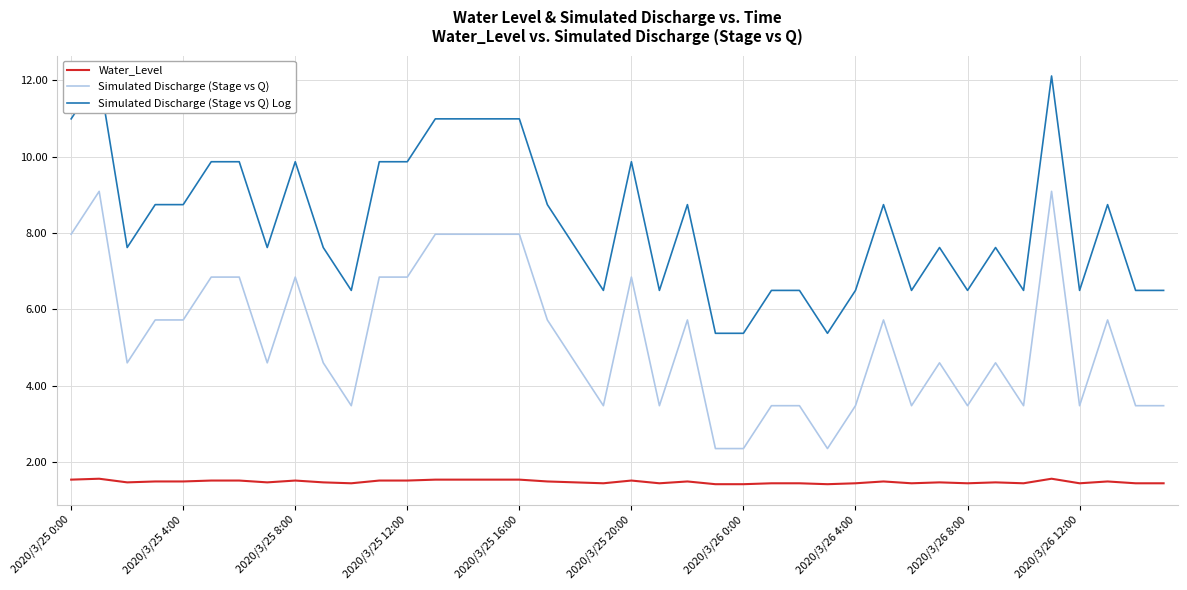

In Simulated Discharge (Stage vs Q) Log, how many points are lower than both neighbors (excluding endpoints)?

10